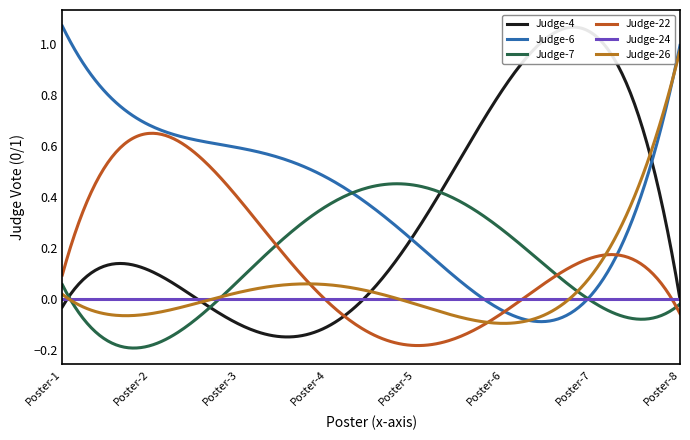

The value of Judge-26 at Poster-4 is 0. True or false?

True